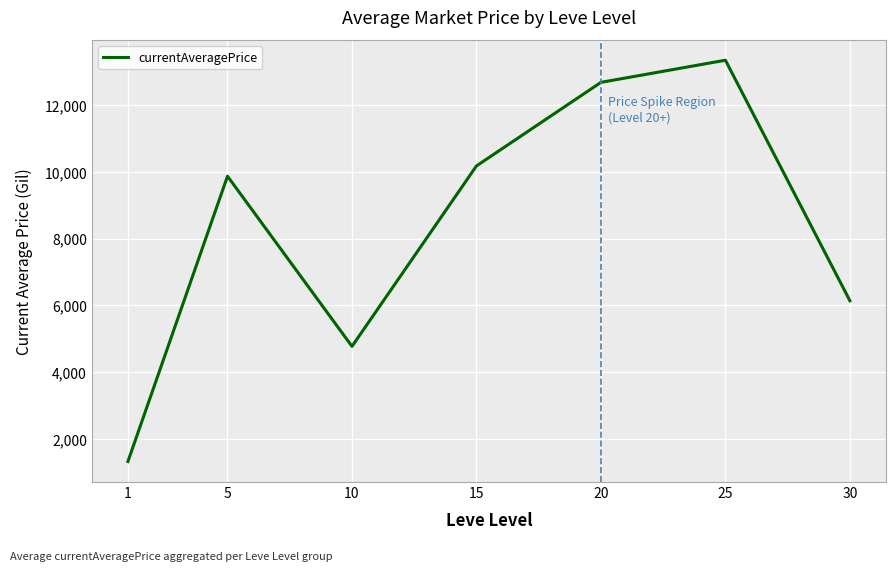

How many interior local peaks (higher than both neighbors) does the data have?

2